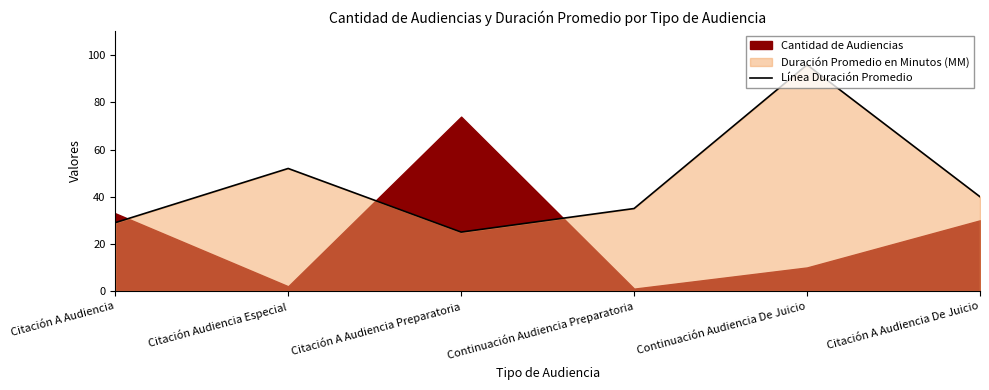

True or false: the data shows 29 at Citación A Audiencia.

True